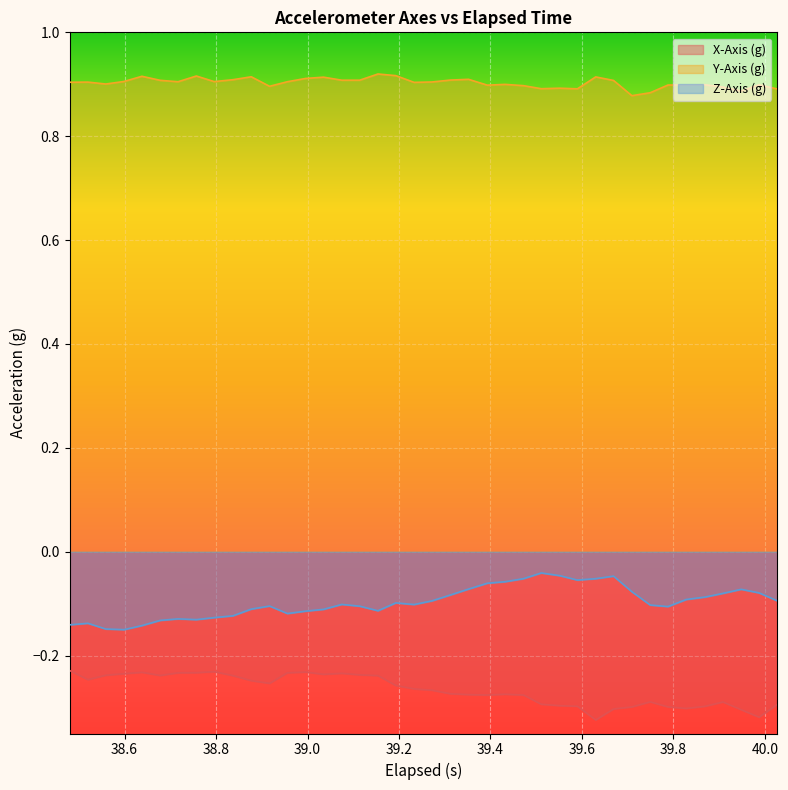

Which series has the largest total across all categories?

Y-Axis (g)